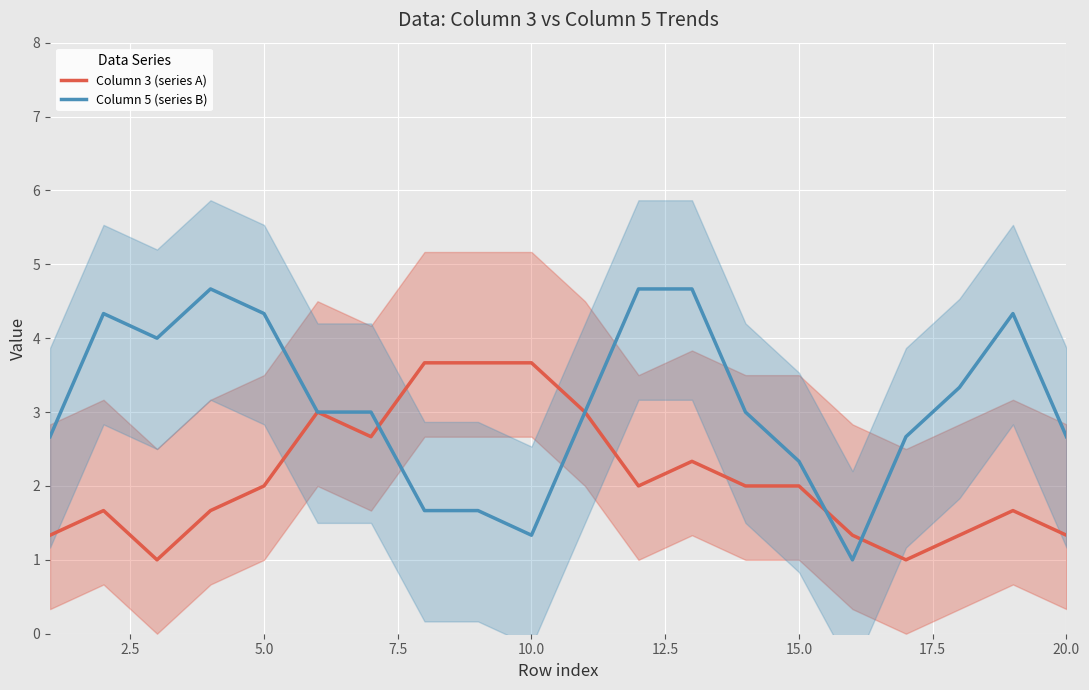

How many data points in Column 5 (series B) are above 3?

8